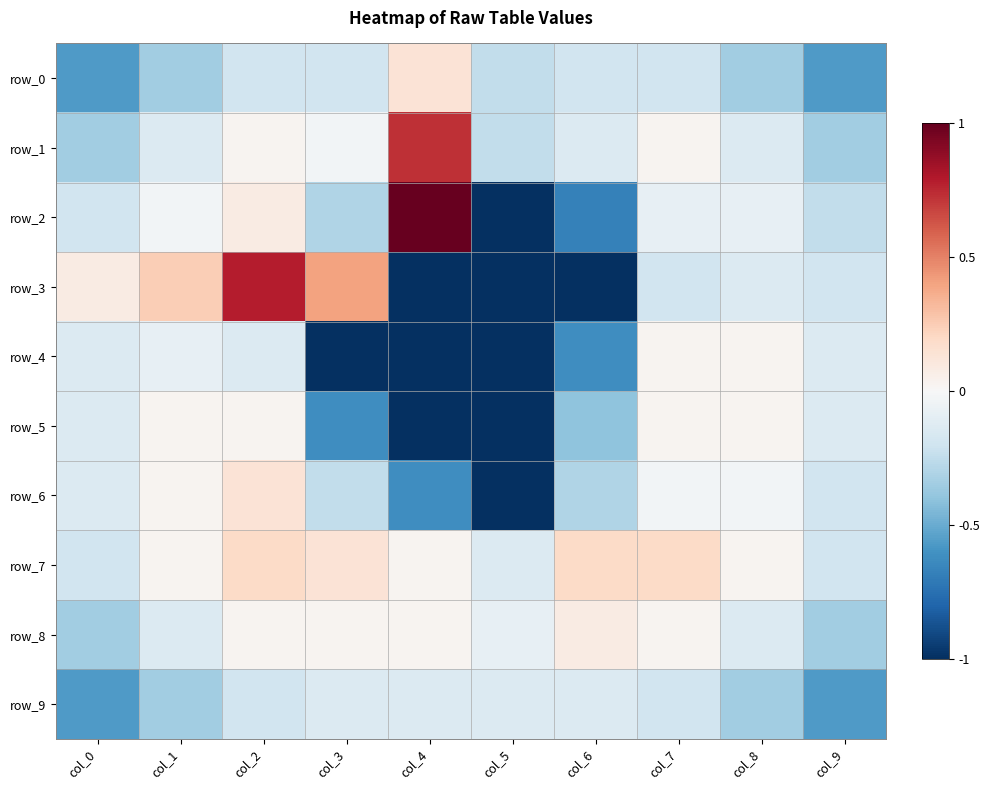

At which label is row_5 closest to 0?

col_1